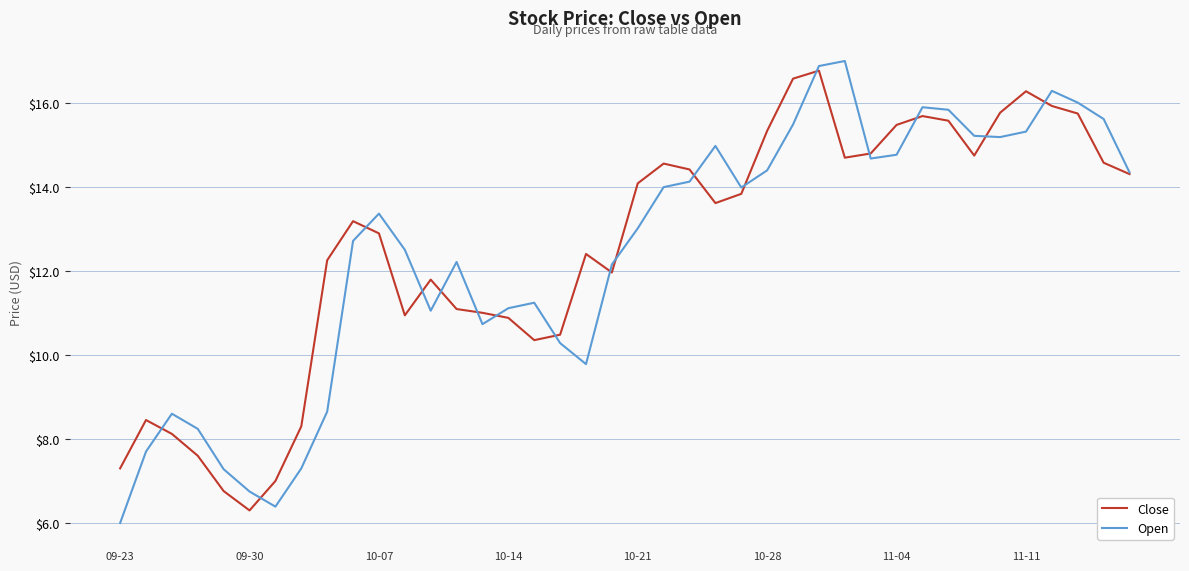

How many categories are shown in the chart?

40